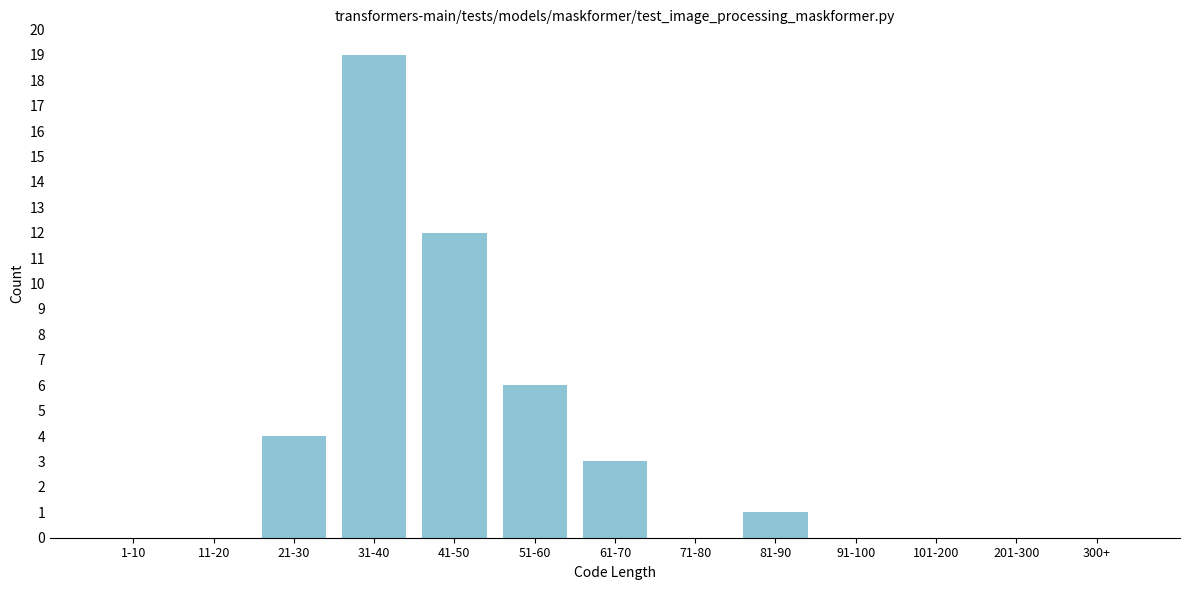

Reading left to right, list all the values displayed in this chart.

1-10=0	11-20=0	21-30=4	31-40=19	41-50=12	51-60=6	61-70=3	71-80=0	81-90=1	91-100=0	101-200=0	201-300=0	300+=0